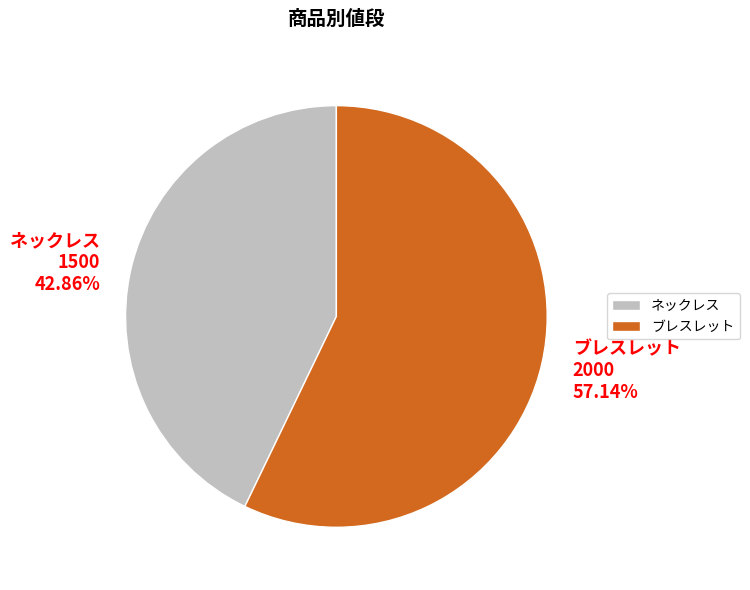

Is there a majority slice in this chart?

Yes